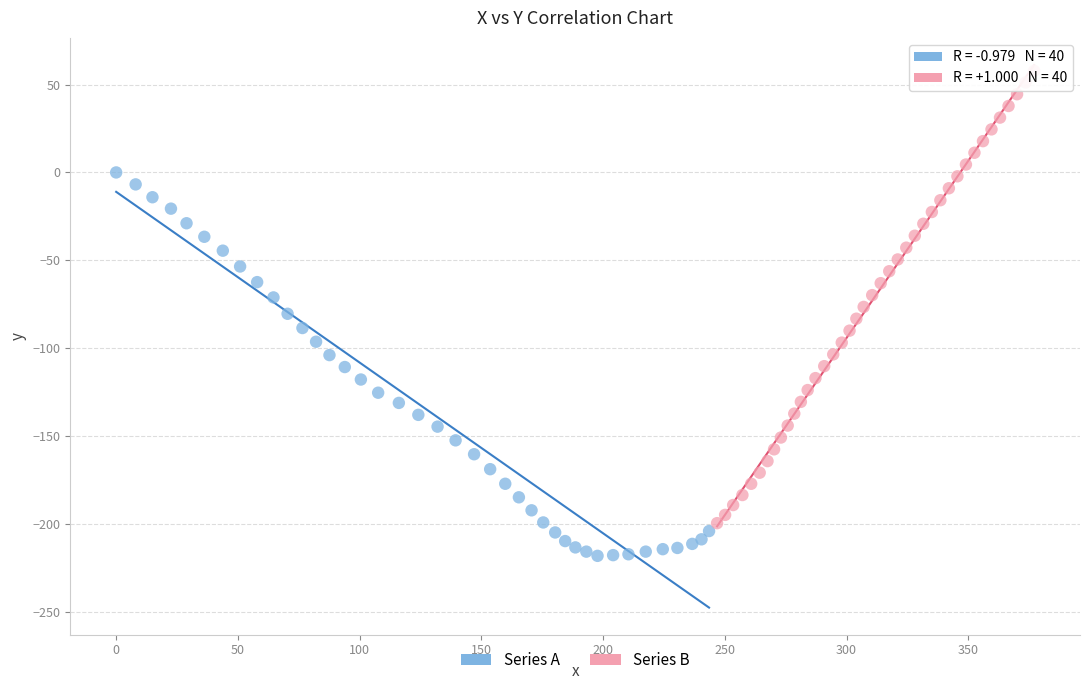

Which series contains the lowest Y value?

Series A